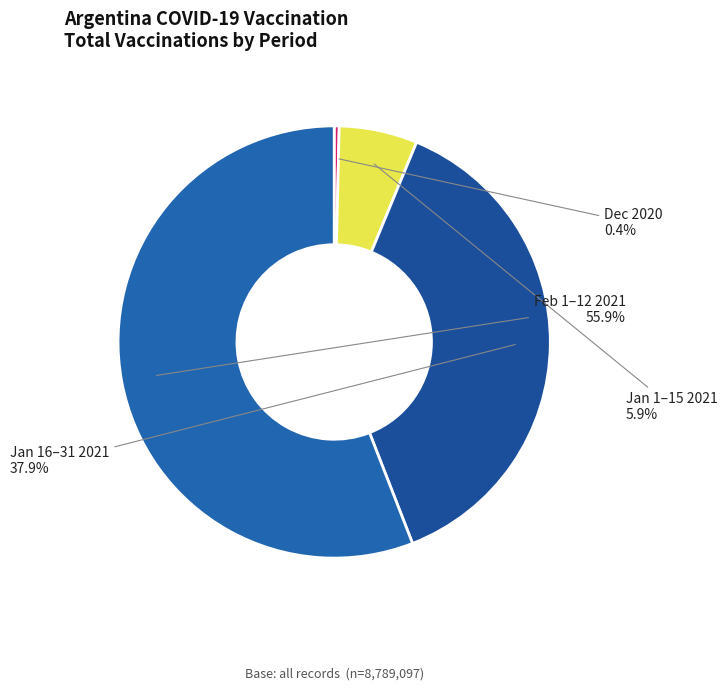

Does any single category account for the majority?

Yes